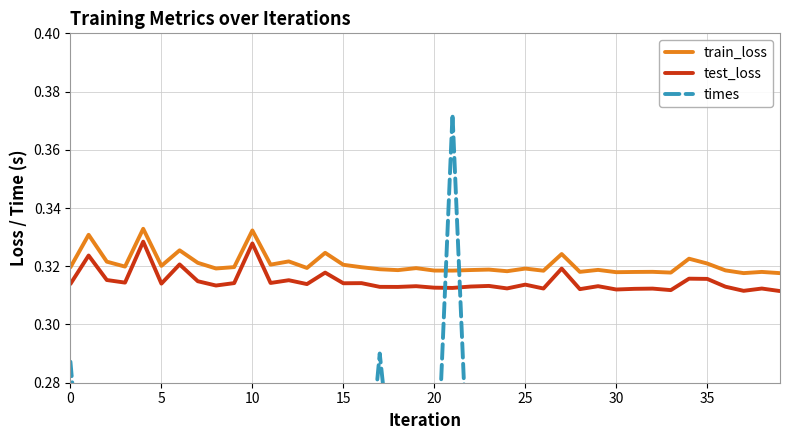

How many interior local valleys does the times series have?

10